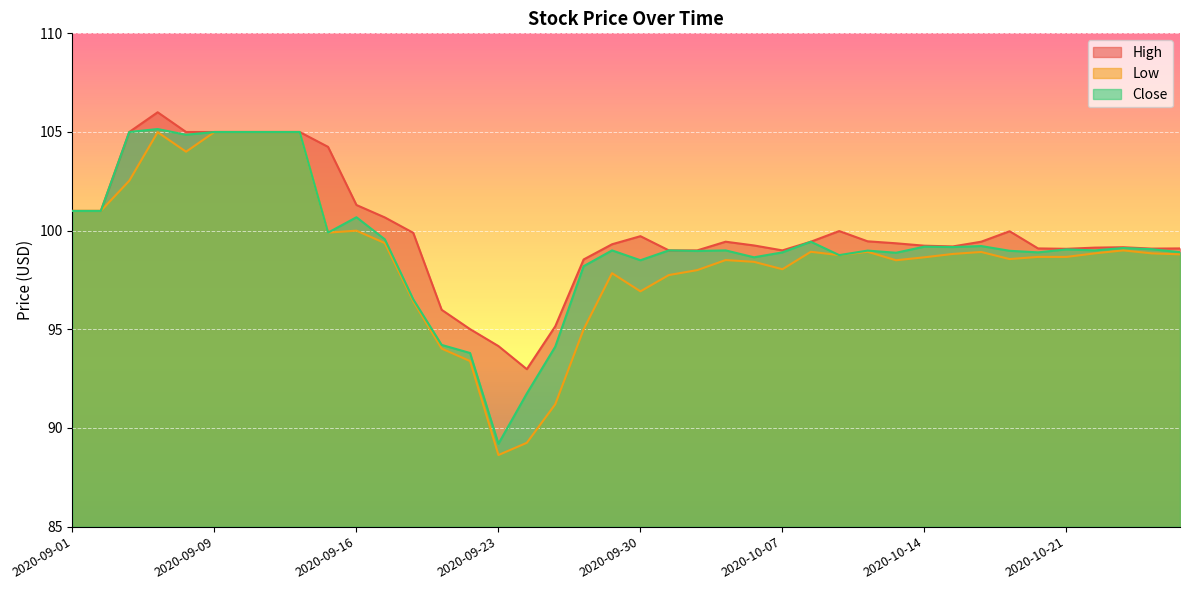

How many values in the Low series are below 98?

10